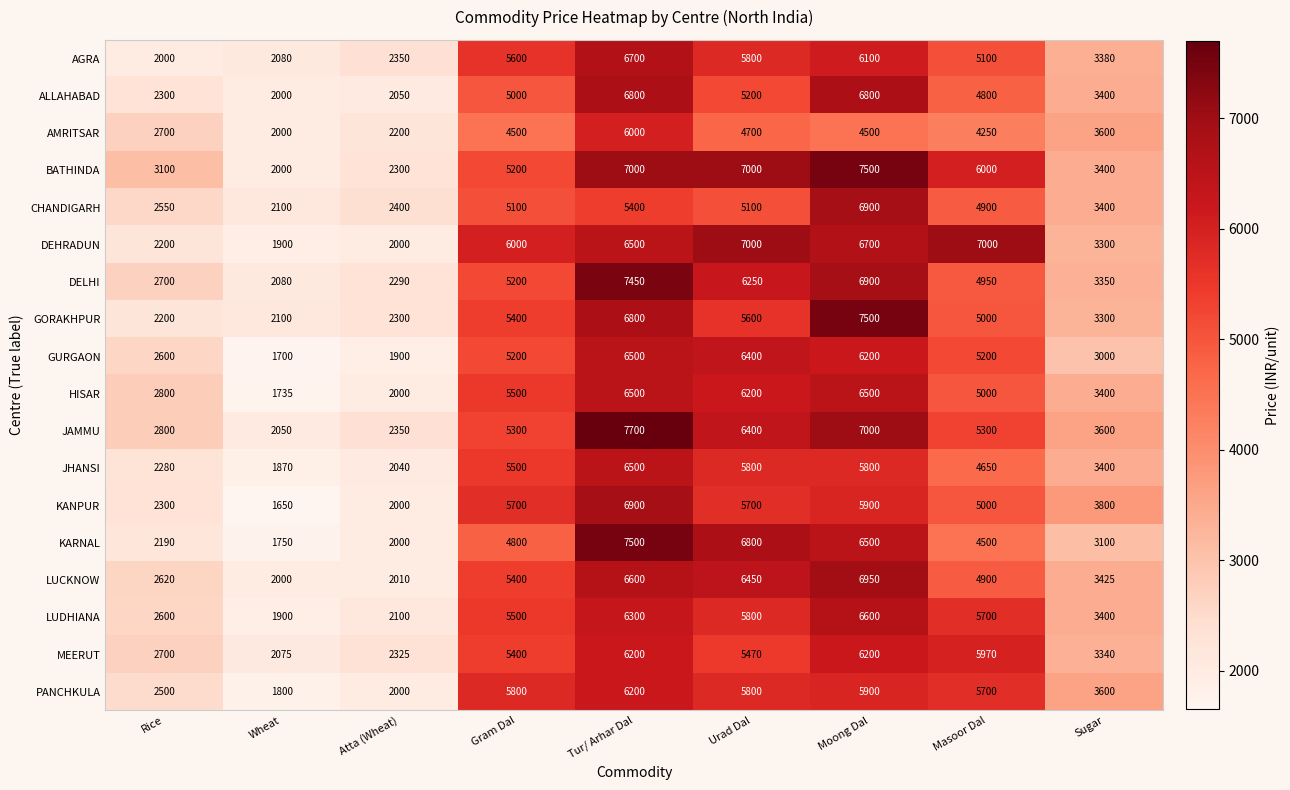

Which series has the widest spread of values?

KARNAL